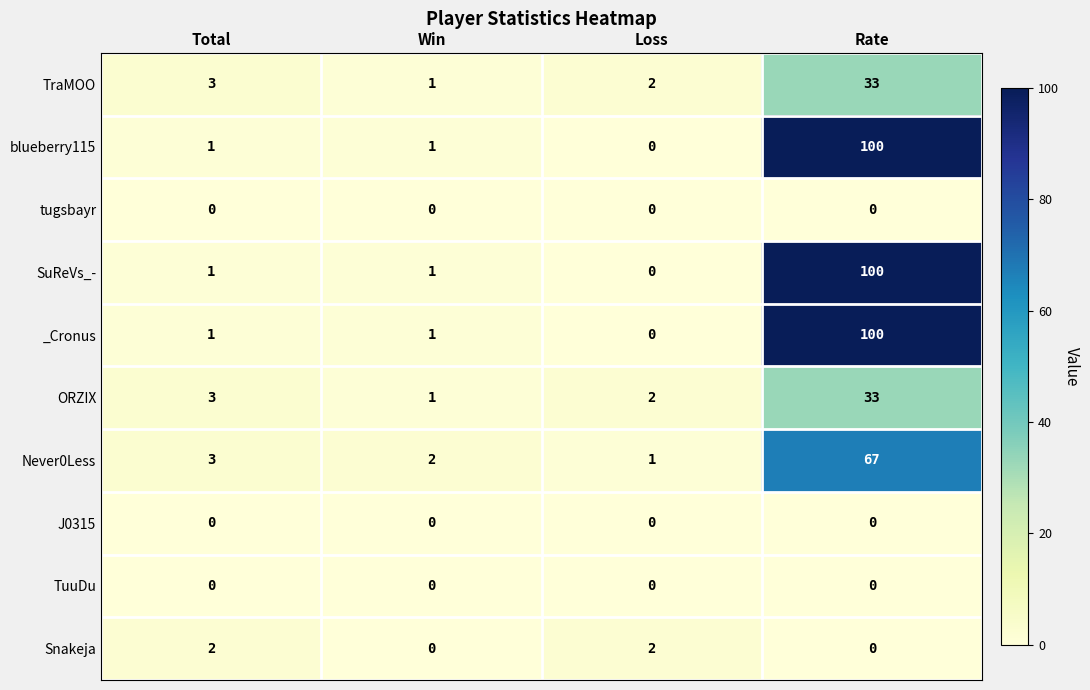

At which category is the sum across all series the highest?

Rate